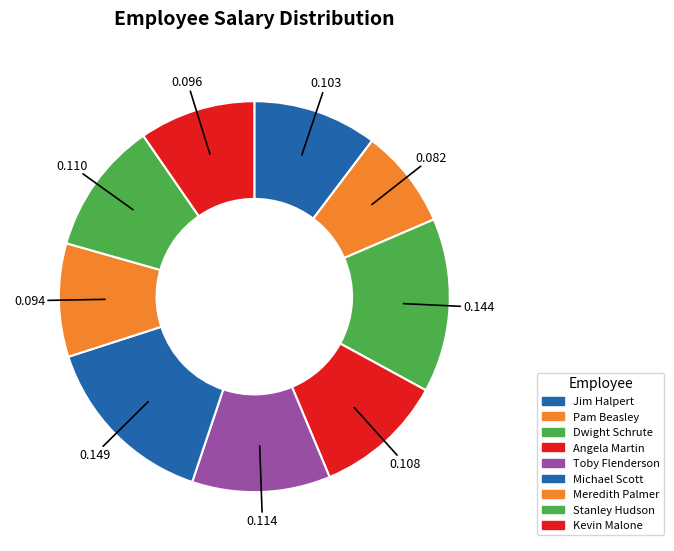

Between Stanley Hudson and Meredith Palmer, which is larger?

Stanley Hudson